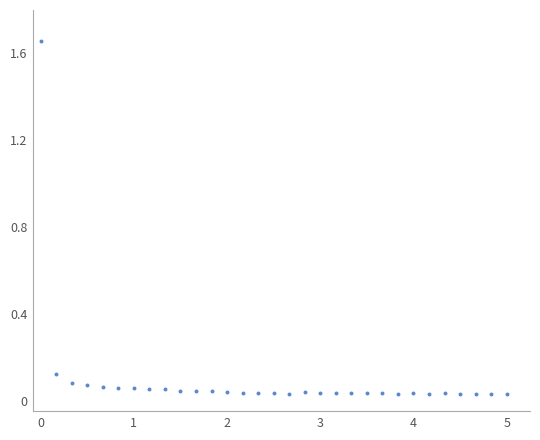

What is the range of X values (max minus min)?

300.0